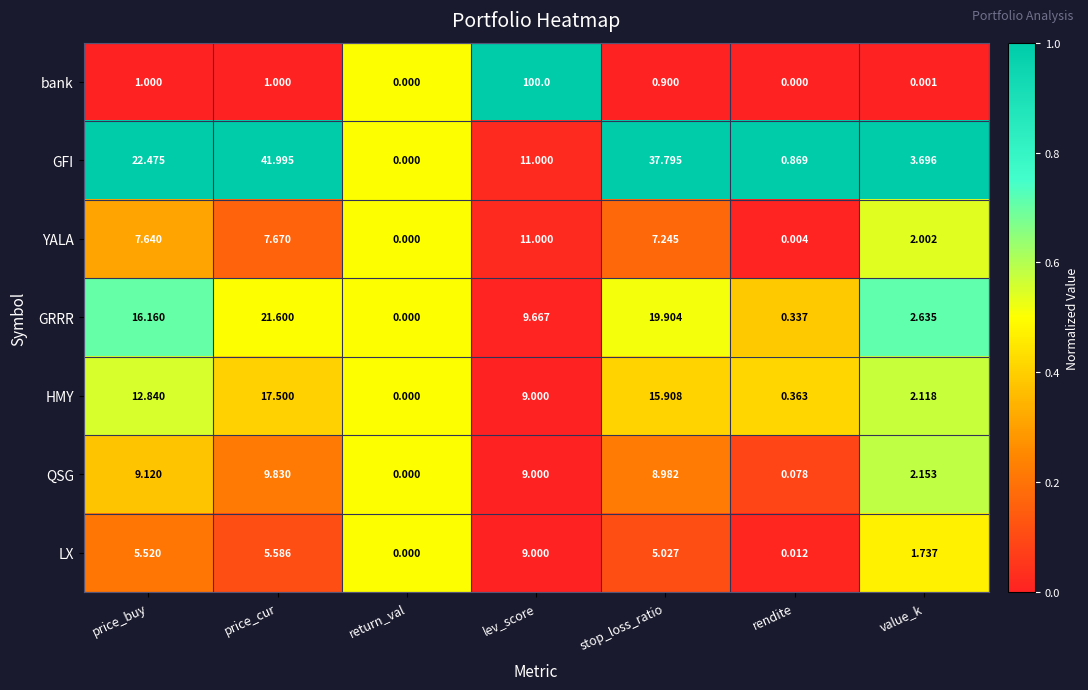

How many values in the HMY series are below 9?

3